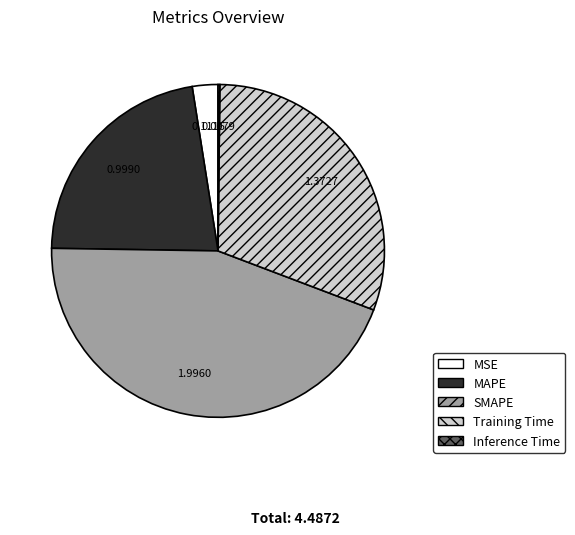

What is the largest slice in the pie chart?

SMAPE